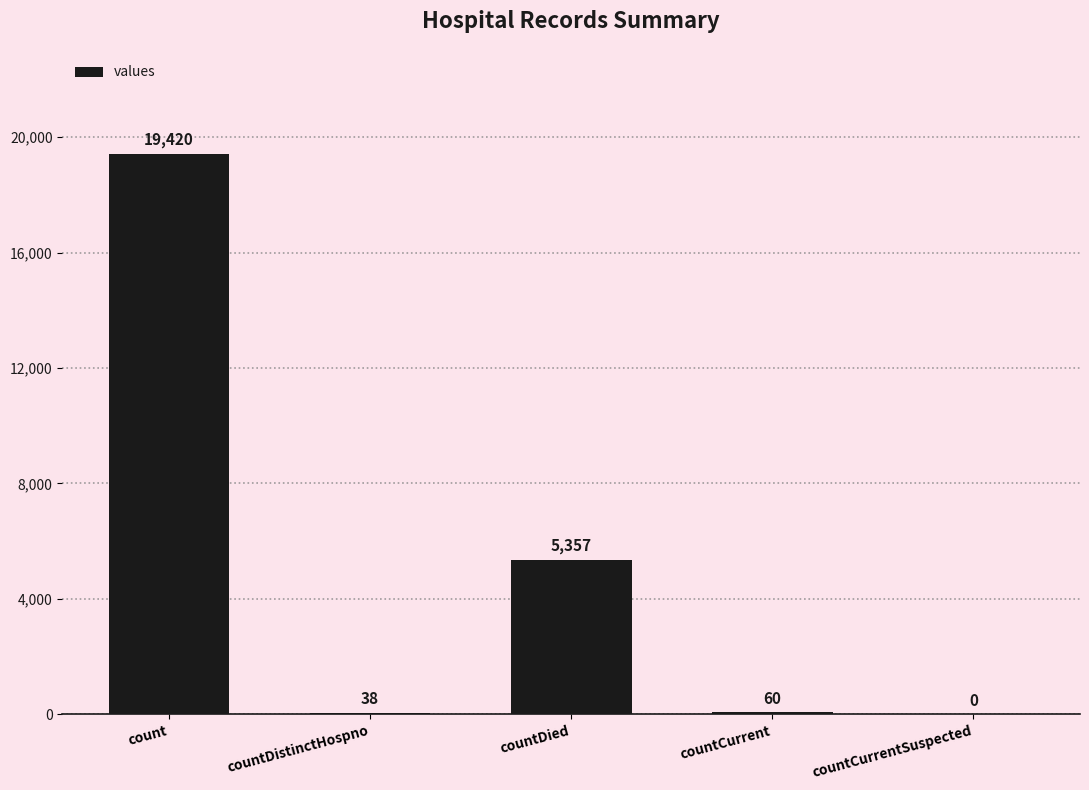

Reading right to left, what are all the values shown in this chart?

countCurrentSuspected=0	countCurrent=60	countDied=5357	countDistinctHospno=38	count=19420